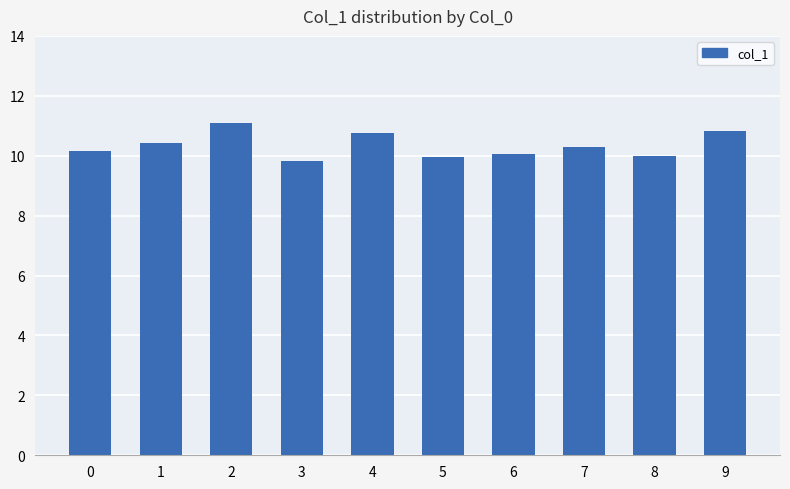

True or false: the data shows 2.7 at 3.

False